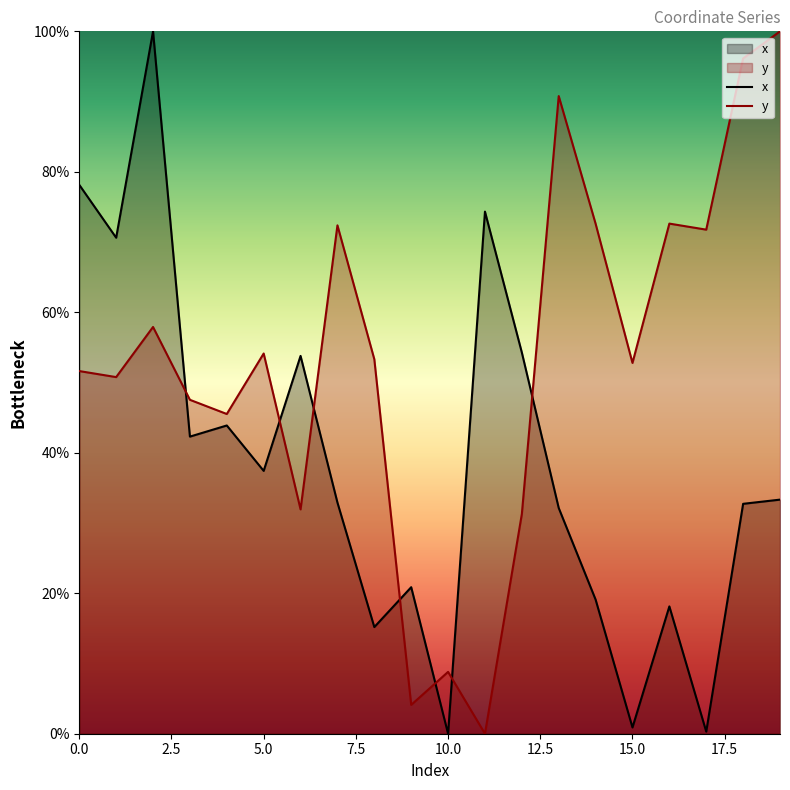

How many intersections are there between y and x?

7